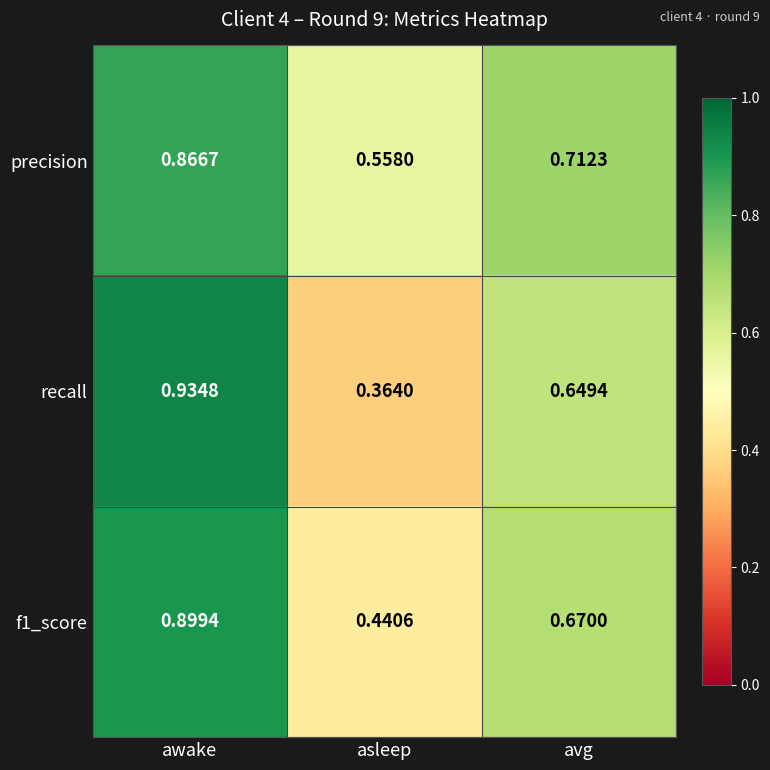

List the series in order of their overall mean, highest first.

precision, f1_score, recall